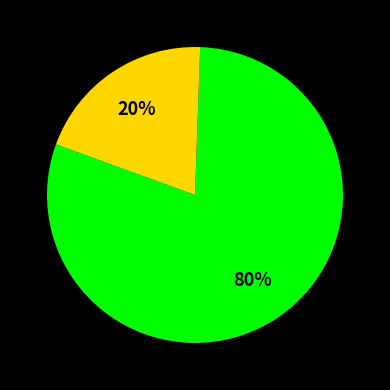

To the nearest percent, what is the average slice percentage?

50%